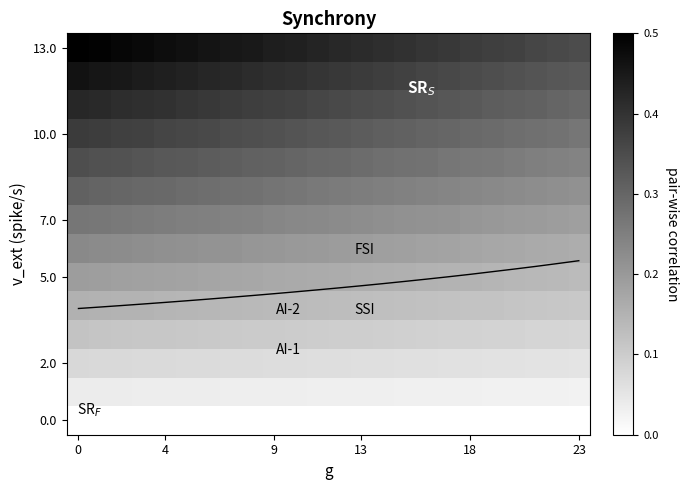

How many series are shown in this chart?

14